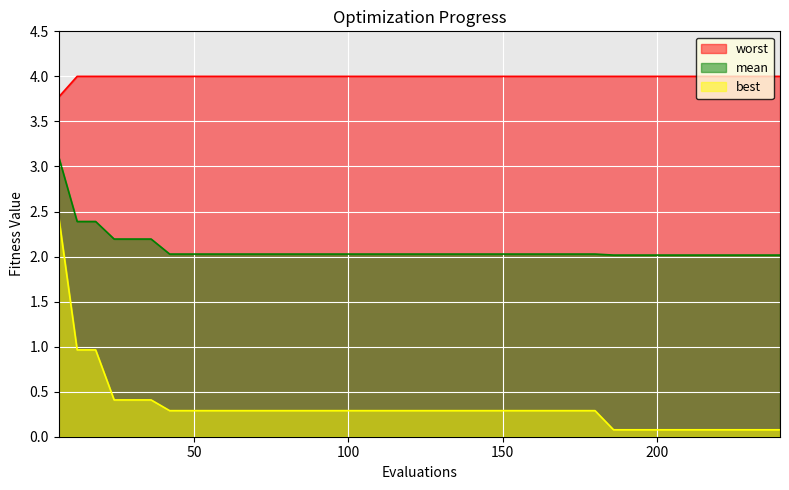

Reading left to right, transcribe all the data shown in this chart.

mean: 6=3.1	12=2.4	18=2.4	24=2.2	30=2.2	36=2.2	42=2.0	48=2.0	54=2.0	60=2.0	66=2.0	72=2.0	78=2.0	84=2.0	90=2.0	96=2.0	102=2.0	108=2.0	114=2.0	120=2.0	126=2.0	132=2.0	138=2.0	144=2.0	150=2.0	156=2.0	162=2.0	168=2.0	174=2.0	180=2.0	186=2.0	192=2.0	198=2.0	204=2.0	210=2.0	216=2.0	222=2.0	228=2.0	234=2.0	240=2.0
best: 6=2.4	12=1.0	18=1.0	24=0.4	30=0.4	36=0.4	42=0.3	48=0.3	54=0.3	60=0.3	66=0.3	72=0.3	78=0.3	84=0.3	90=0.3	96=0.3	102=0.3	108=0.3	114=0.3	120=0.3	126=0.3	132=0.3	138=0.3	144=0.3	150=0.3	156=0.3	162=0.3	168=0.3	174=0.3	180=0.3	186=0.1	192=0.1	198=0.1	204=0.1	210=0.1	216=0.1	222=0.1	228=0.1	234=0.1	240=0.1
worst: 6=3.8	12=4.0	18=4.0	24=4.0	30=4.0	36=4.0	42=4.0	48=4.0	54=4.0	60=4.0	66=4.0	72=4.0	78=4.0	84=4.0	90=4.0	96=4.0	102=4.0	108=4.0	114=4.0	120=4.0	126=4.0	132=4.0	138=4.0	144=4.0	150=4.0	156=4.0	162=4.0	168=4.0	174=4.0	180=4.0	186=4.0	192=4.0	198=4.0	204=4.0	210=4.0	216=4.0	222=4.0	228=4.0	234=4.0	240=4.0